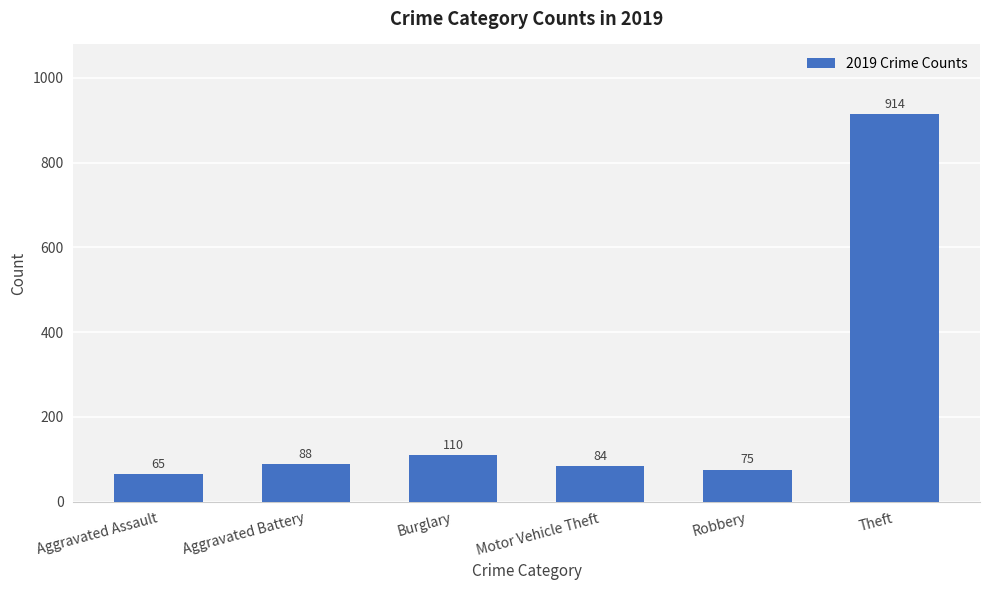

What is the ratio of the value at Aggravated Battery to the value at Motor Vehicle Theft?

1.0